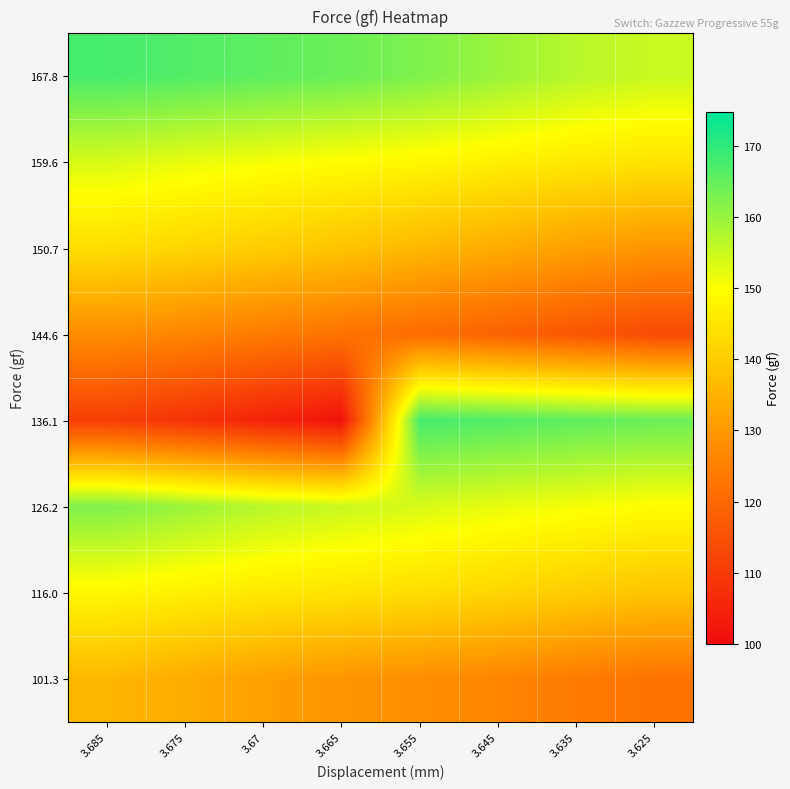

What is the total value across all series at 3.655?

1160.4